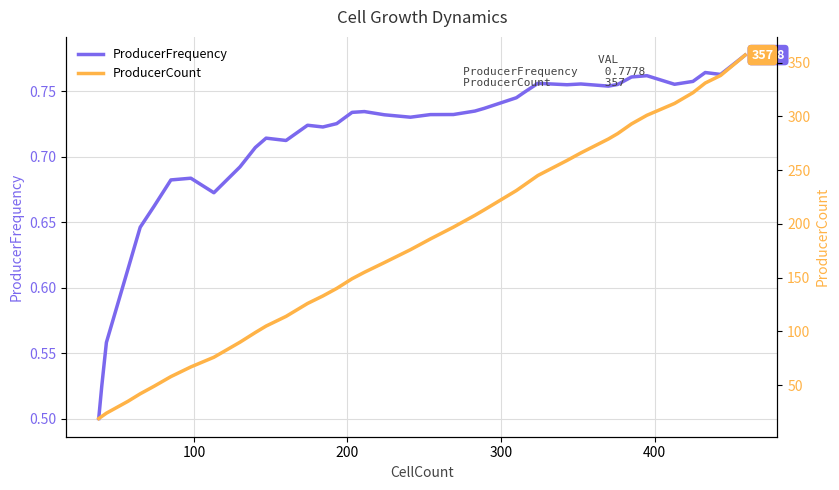

True or false: ProducerCount has a value of 274.4 at 19.

False